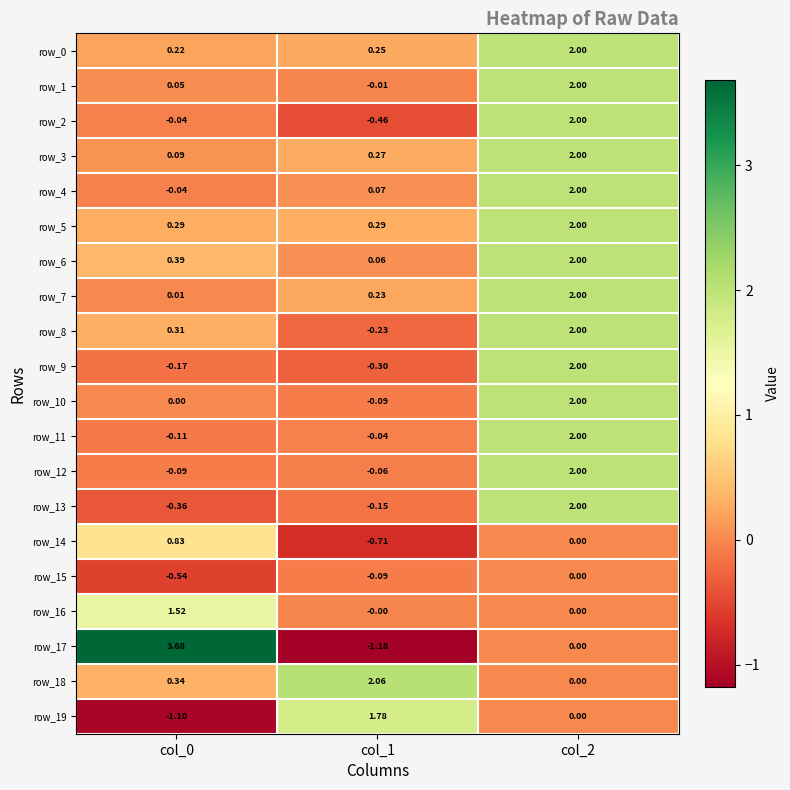

True or false: row_2 has a value of -0.0 at col_0.

True